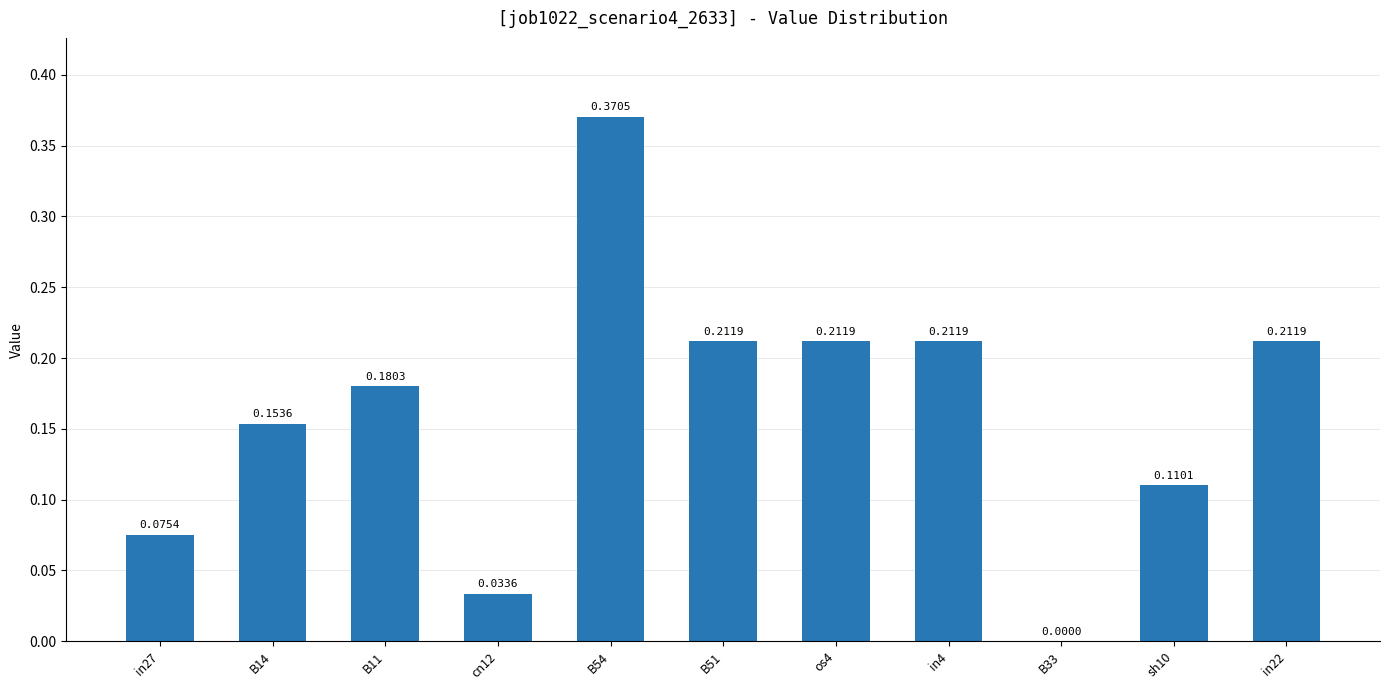

What is the change in value from B33 to in22?

+0.2